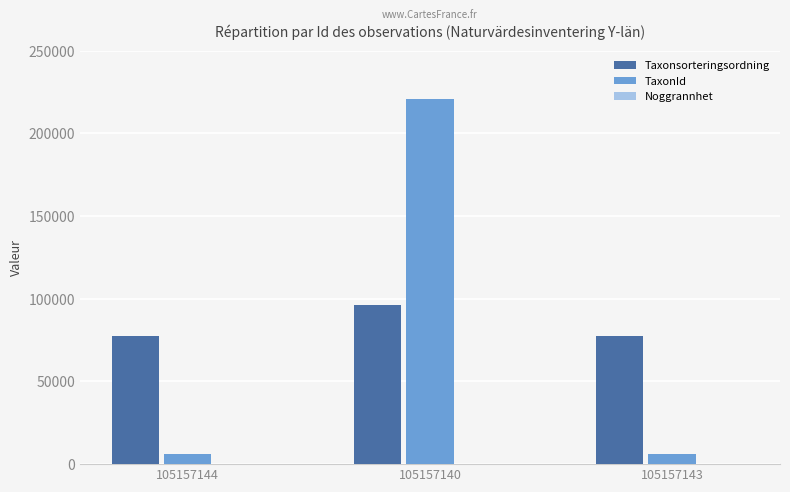

At which category is the sum across all series the highest?

105157140